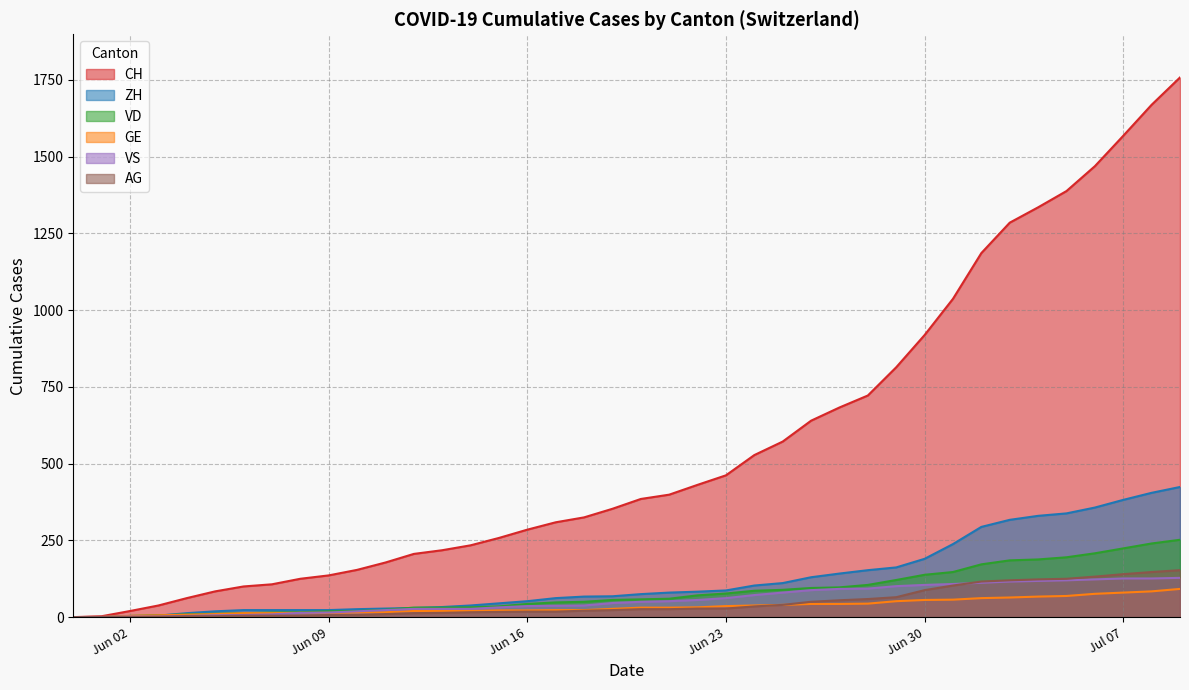

What is the difference between the ZH values at 2020-06-21 and 2020-07-05?

258